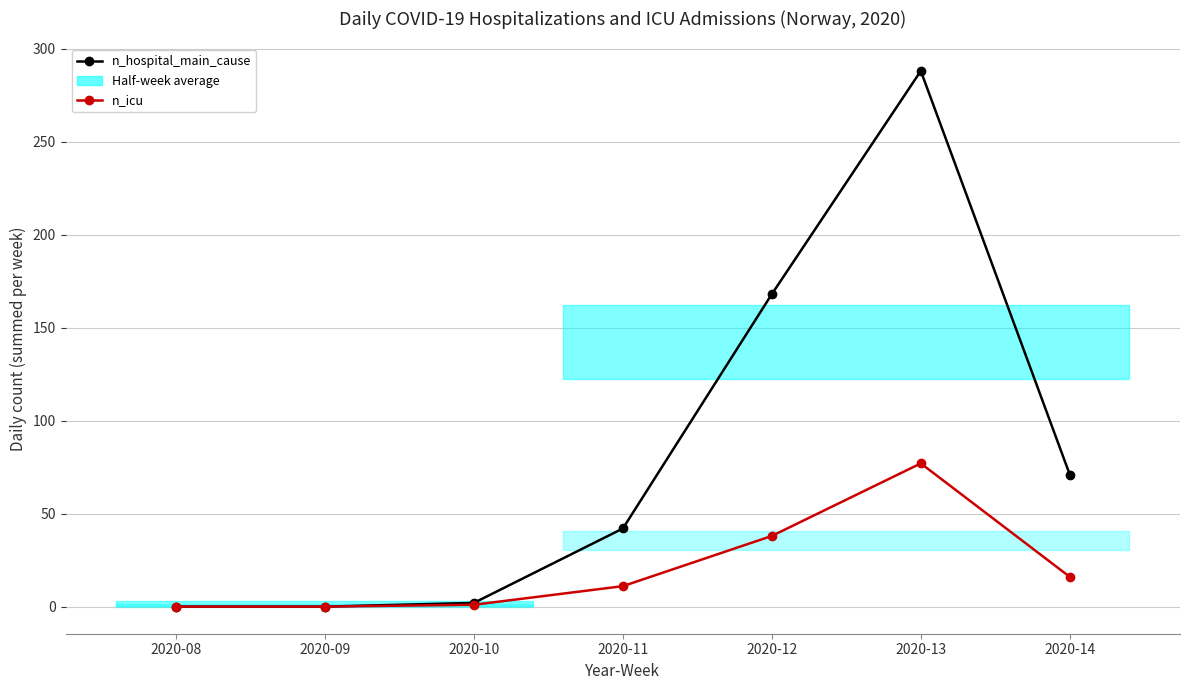

What is the average value of the n_hospital_main_cause series?

82